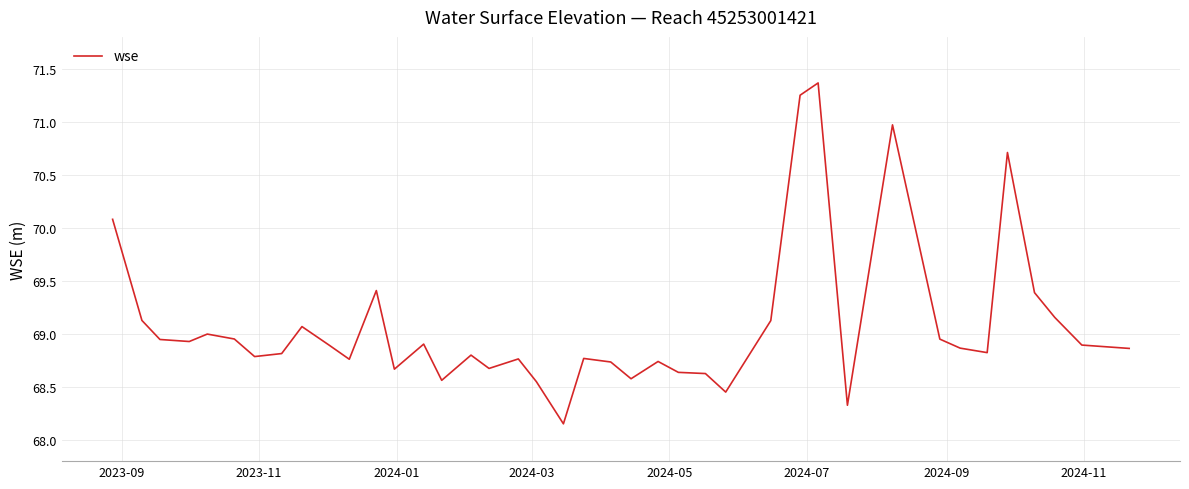

What is the difference between the maximum and minimum values?

3.2